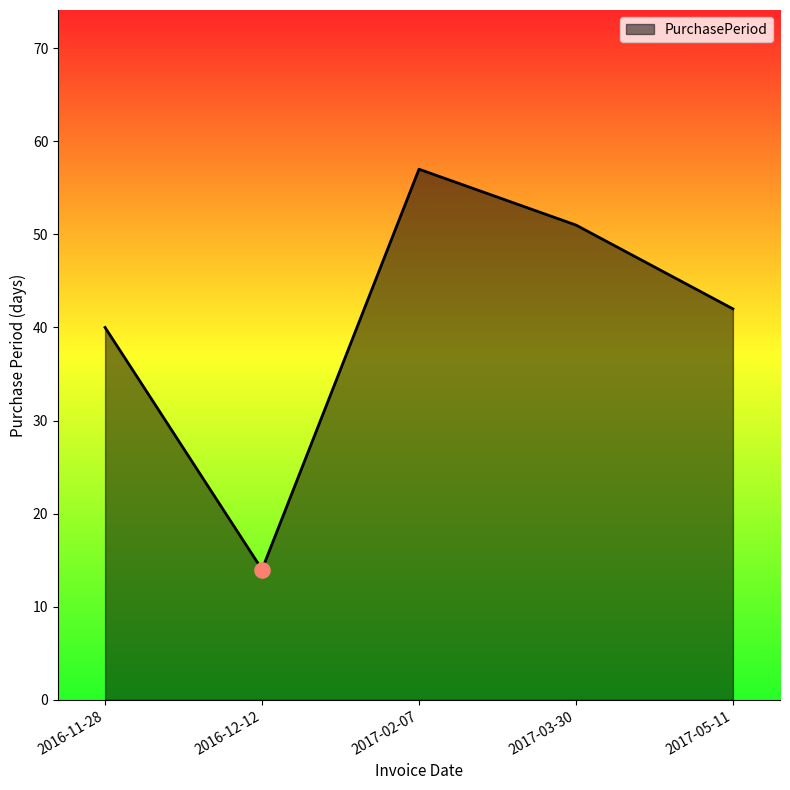

What is the change in value from 2016-11-28 to 2017-02-07?

+17